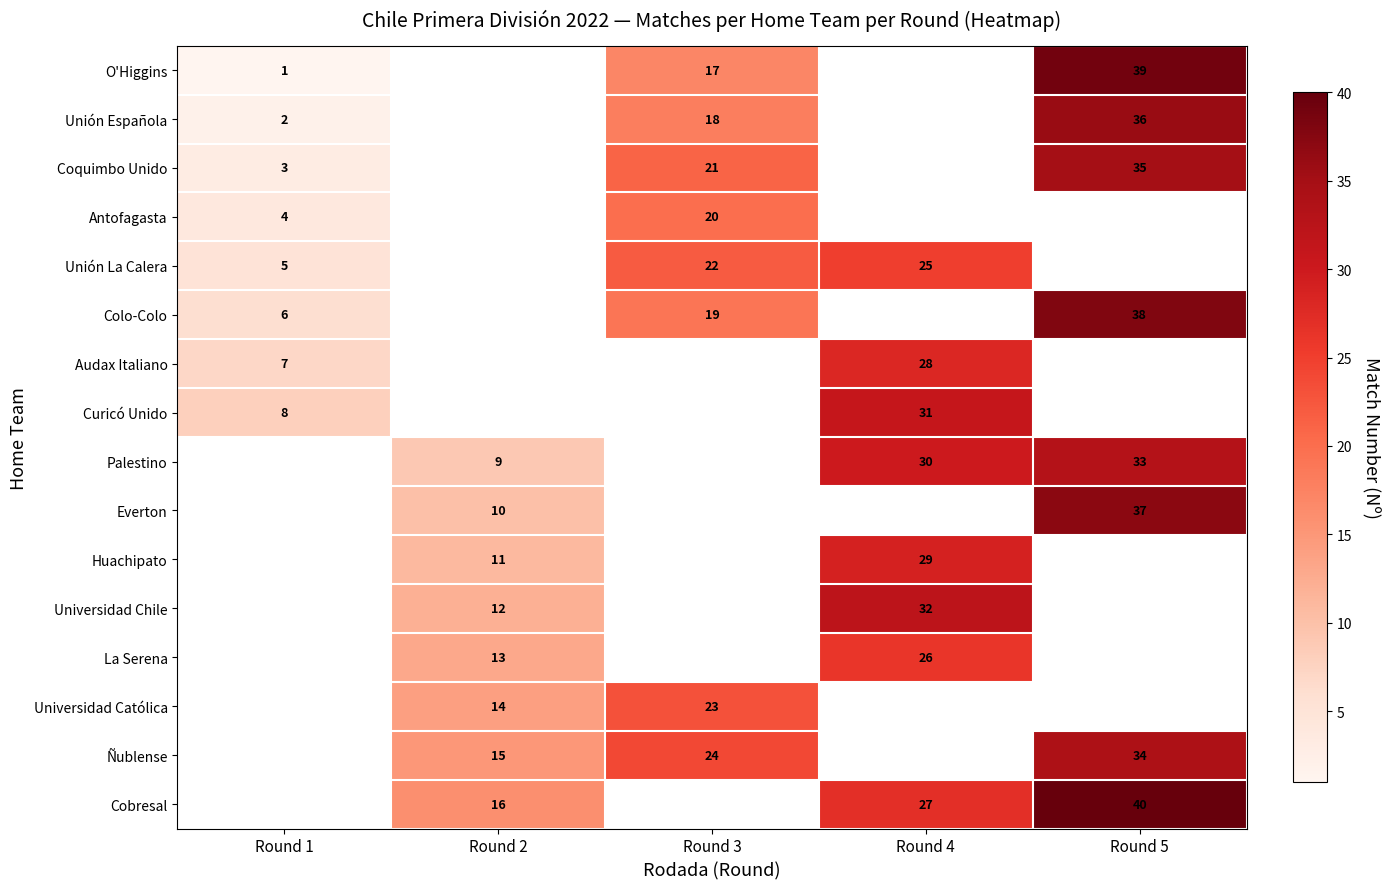

At which category is the sum across all series the highest?

Round 5